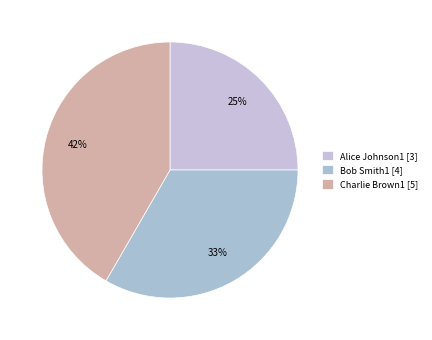

What is the ratio of the value at Charlie Brown1 to the value at Alice Johnson1?

1.7